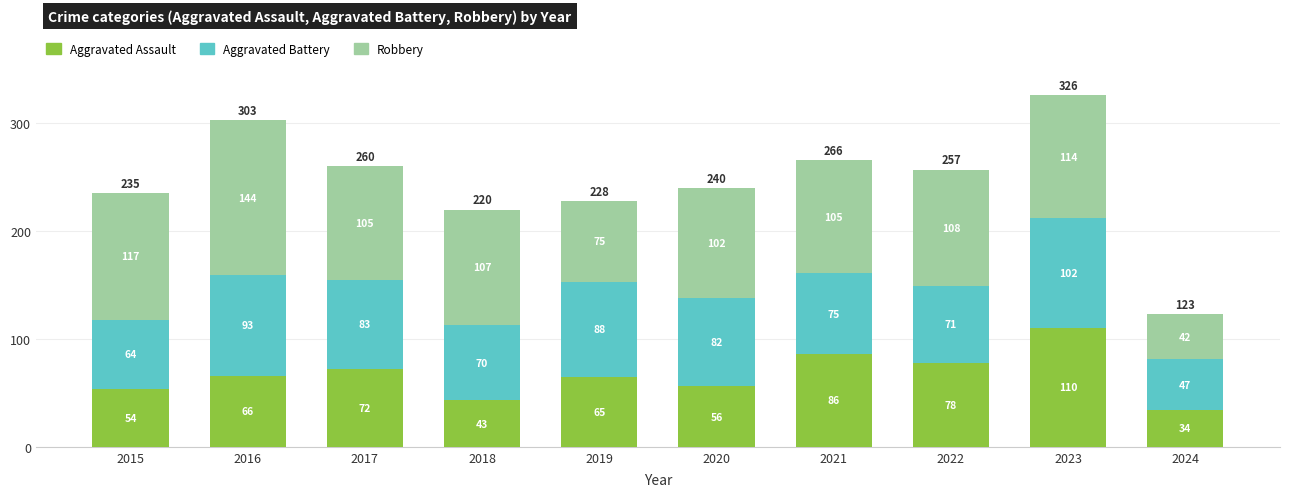

At which category is the sum across all series the highest?

2023